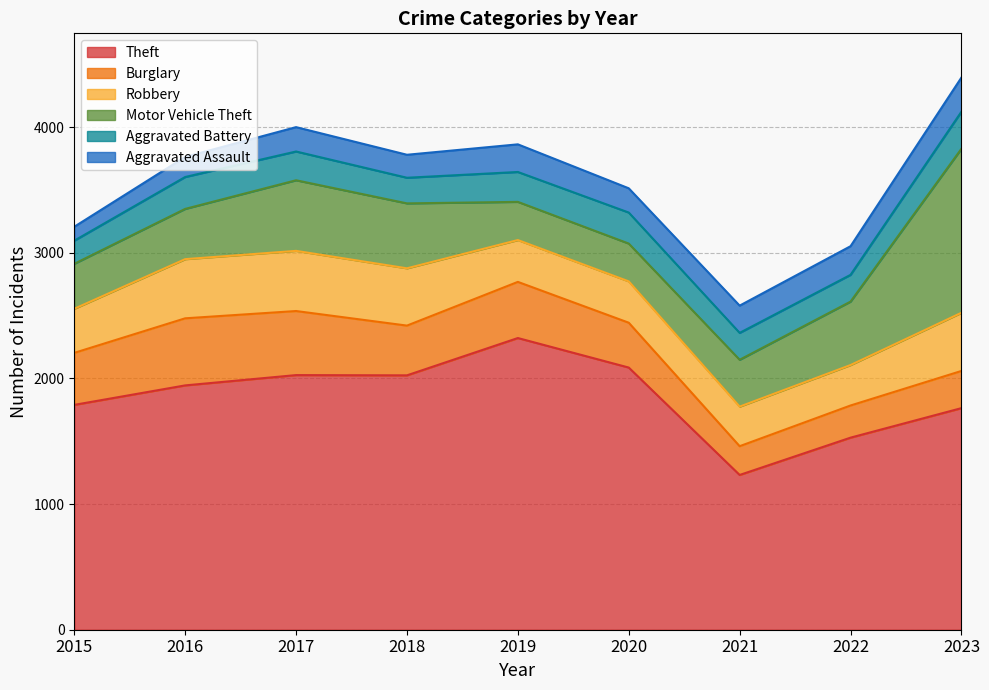

Is it true that Motor Vehicle Theft equals 562 at 2017?

True